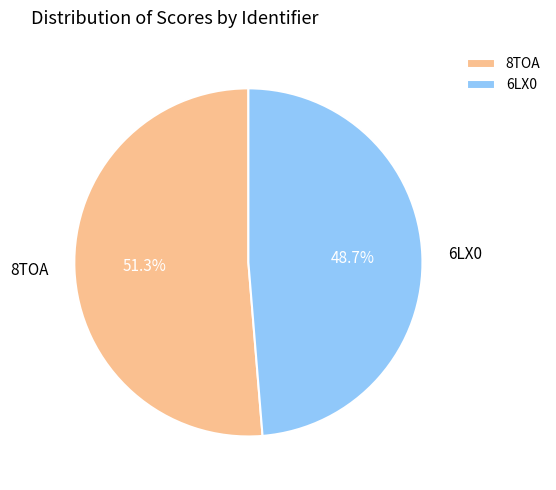

What is the largest slice in the pie chart?

8TOA